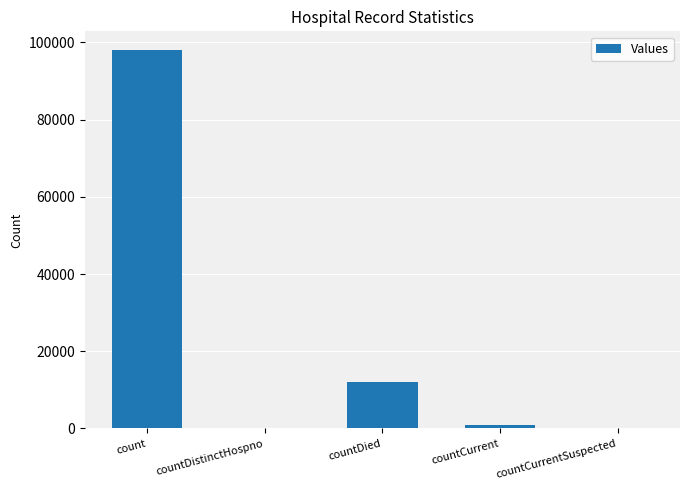

What is the sum of the values at countCurrentSuspected and count?

97987